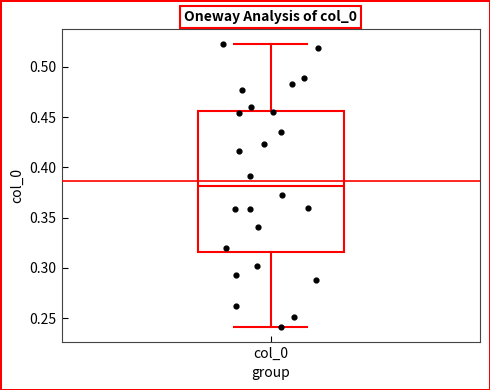

Read this box plot against the y-axis: the position of the median line, the range covered by the box, and the ends of both whiskers. The values are not printed on the chart, so give them approximately, as read against the axis.

median 0.380, box 0.315 to 0.455, whiskers 0.240 to 0.525